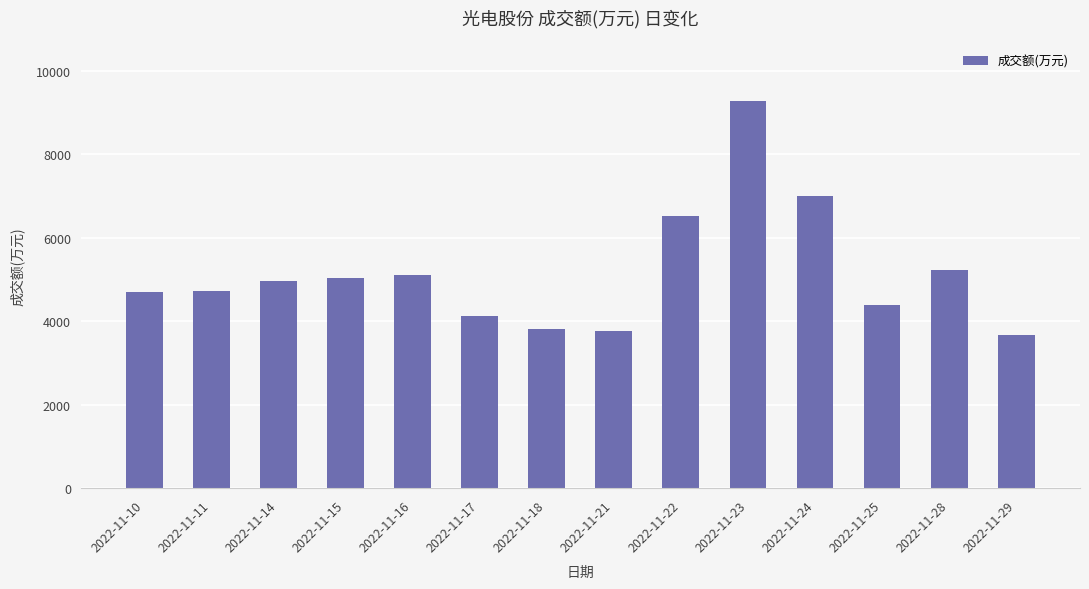

What is the change in value from 2022-11-18 to 2022-11-23?

+5456